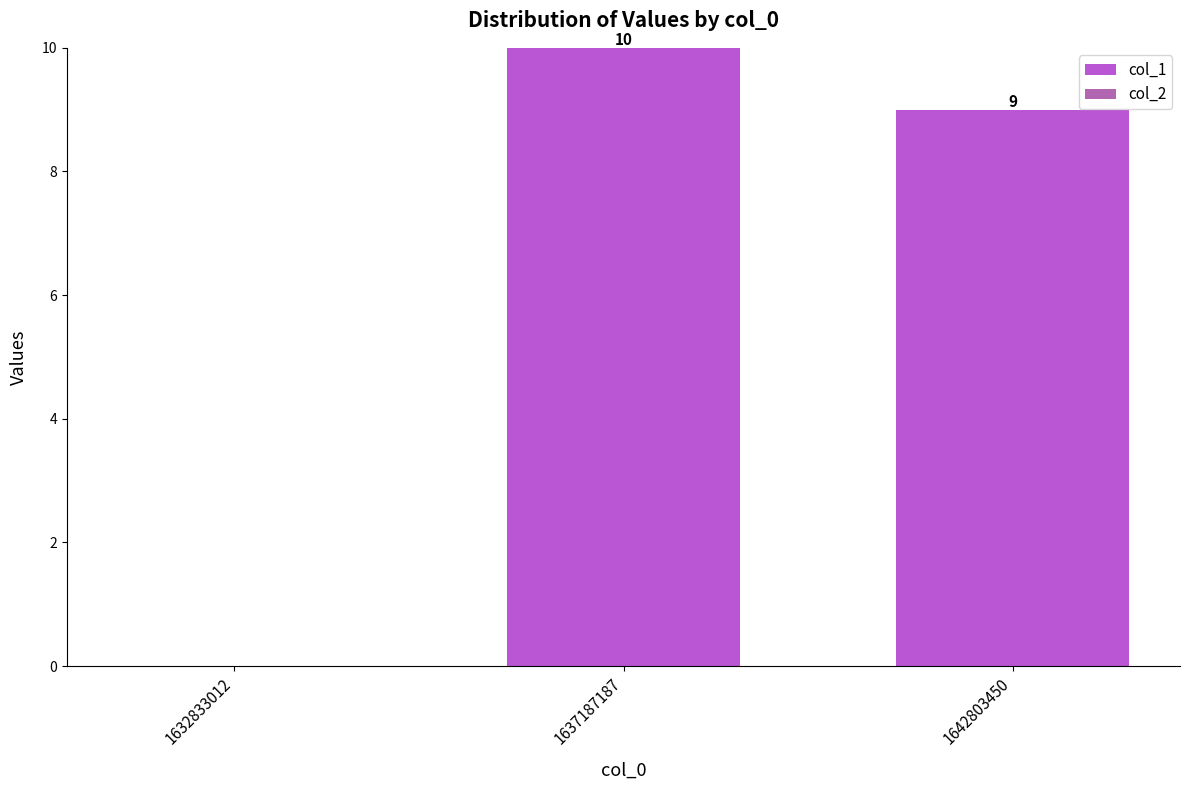

What is the greatest value displayed?

10